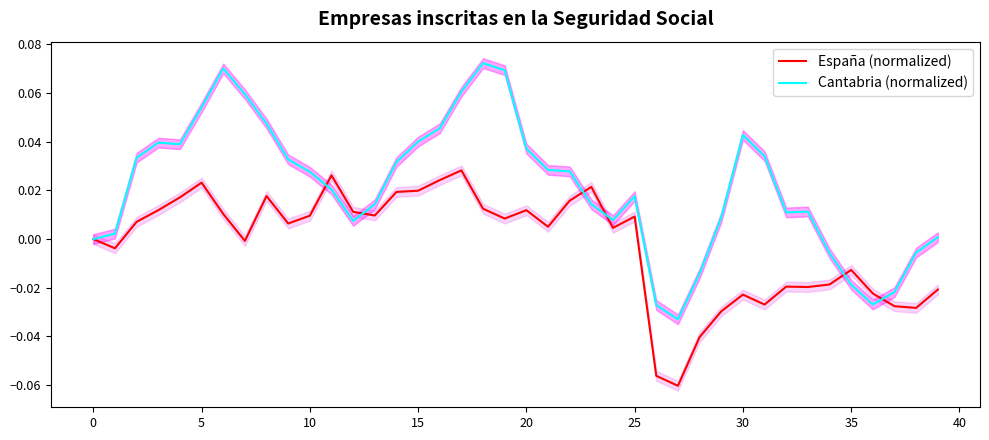

What are all the series names shown in the legend?

España (normalized), Cantabria (normalized)